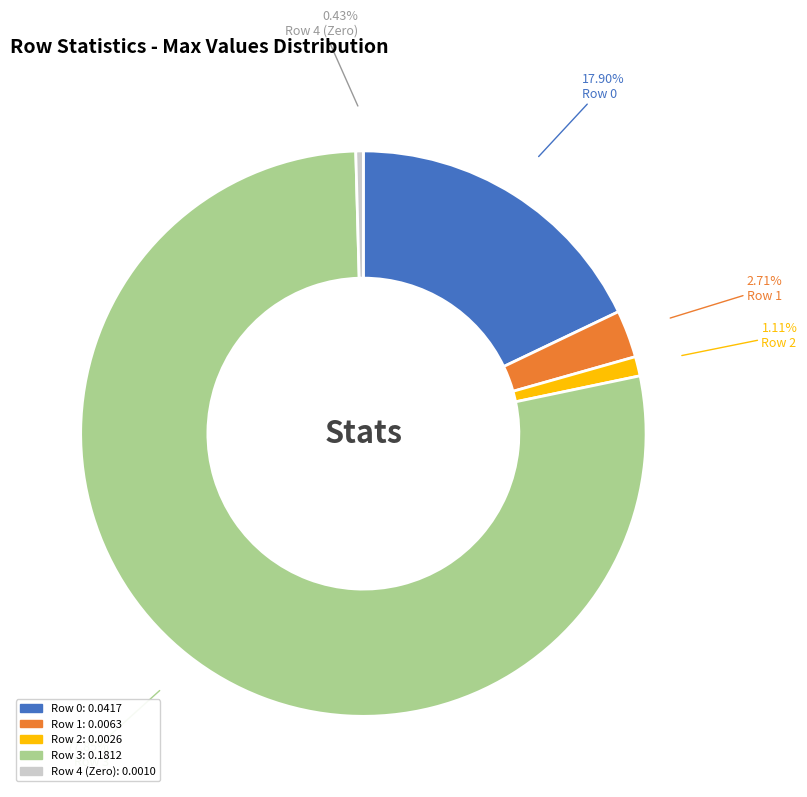

To the nearest percent, what is the difference between the Row 3 and Row 1 slice percentages?

75%